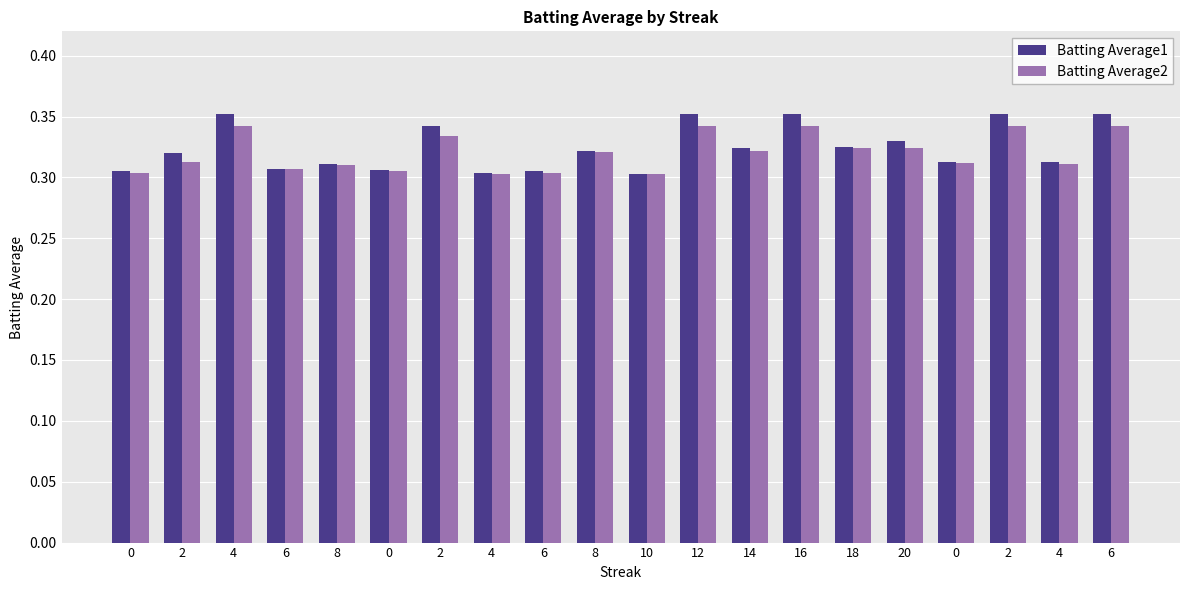

What are all the series names shown in the legend?

Batting Average1, Batting Average2